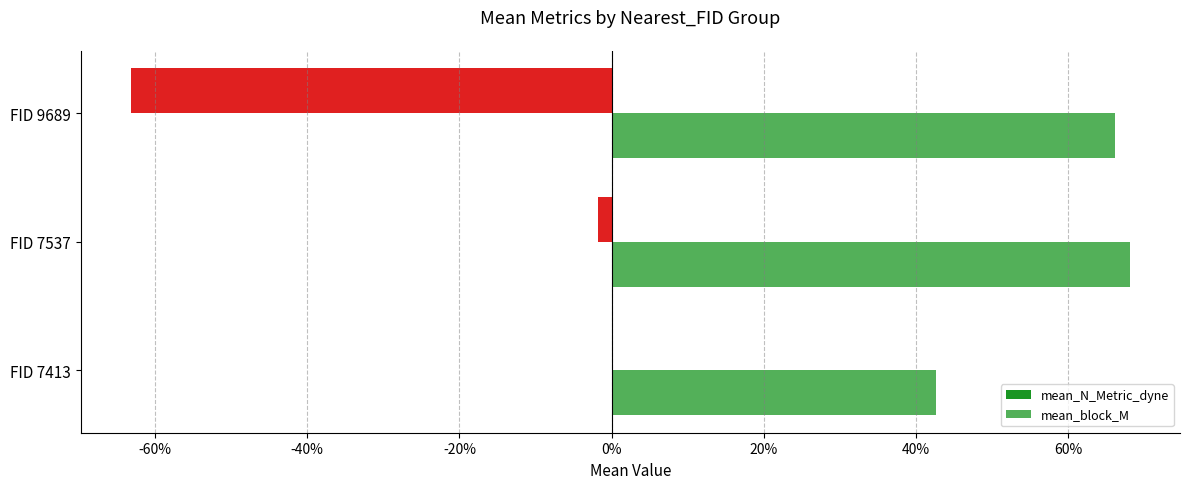

What is the smallest value displayed?

-0.6